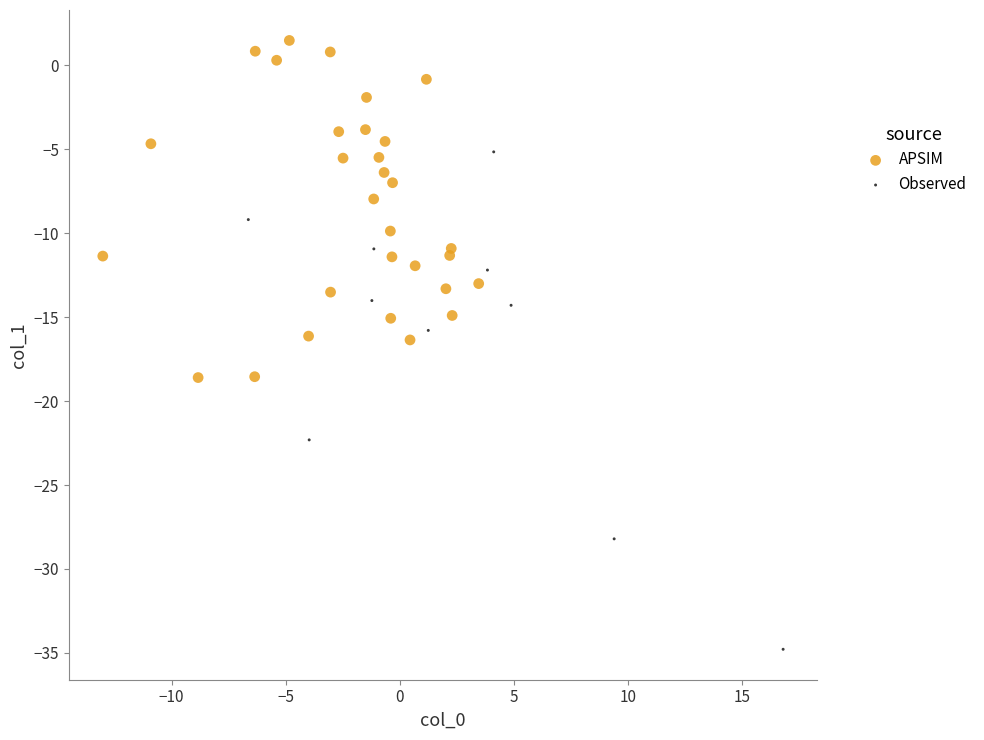

Which series has the widest spread of Y values?

Observed